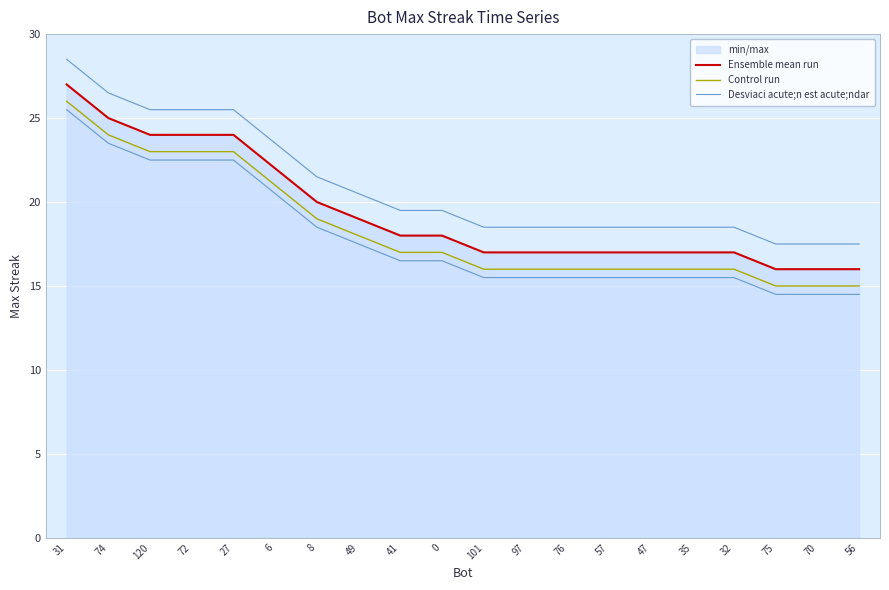

True or false: Control run and Desviaci acute;n est acute;ndar intersect in this chart.

False